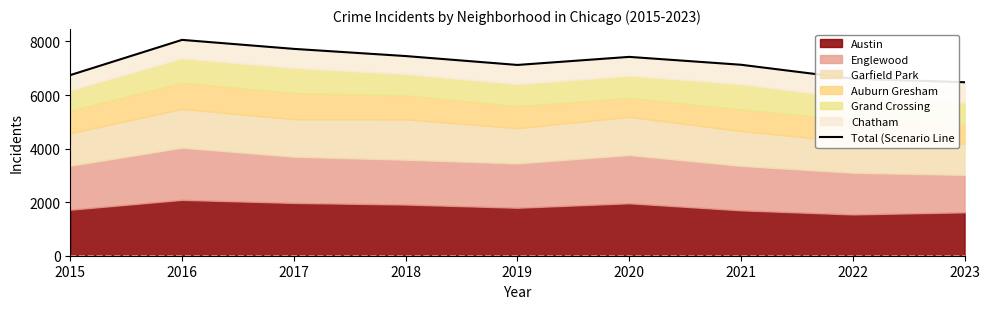

At which label is the value closest to 7268?

2021